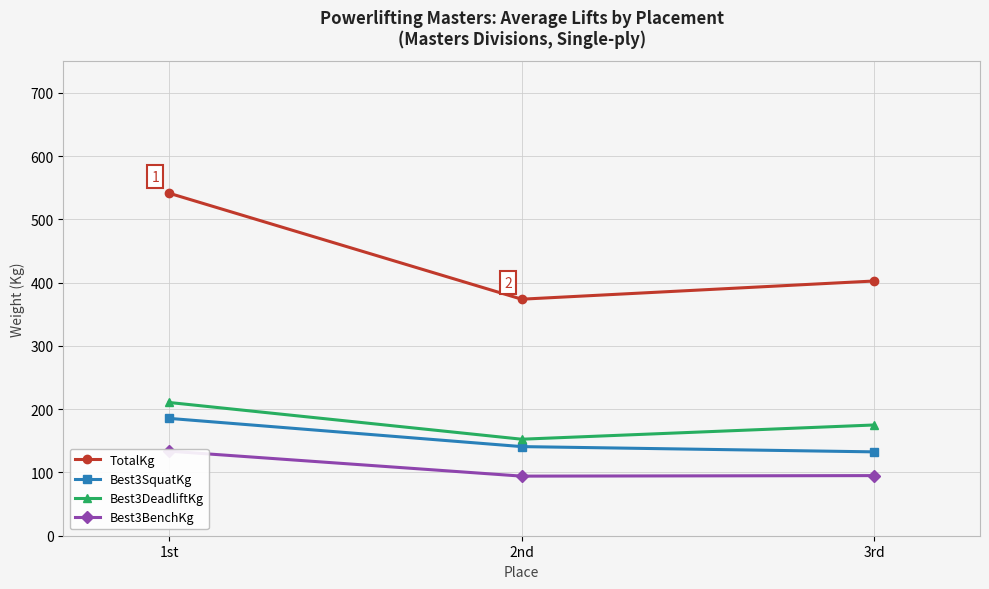

Which series changed the most between 1st and 3rd?

TotalKg